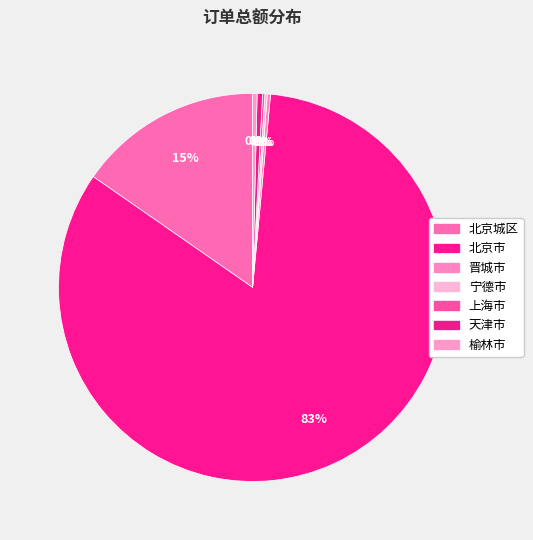

Does any single category account for the majority?

Yes